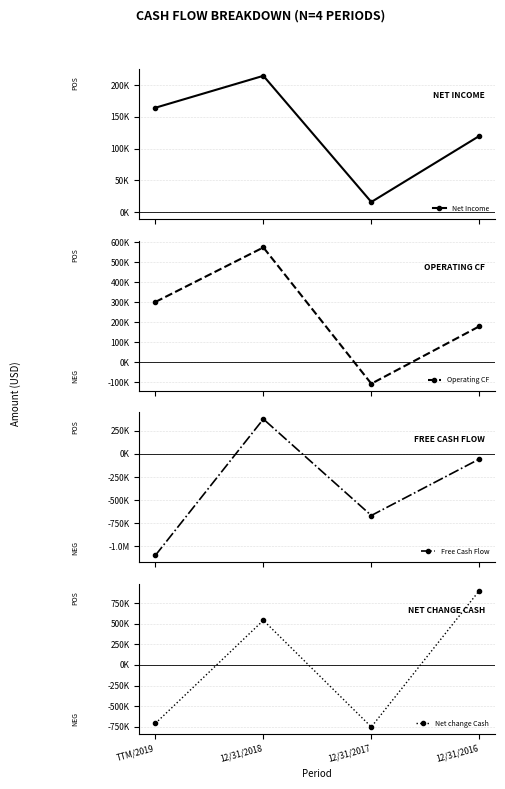

What are all the series names shown in the legend?

Net Income, Operating CF, Free Cash Flow, Net change Cash